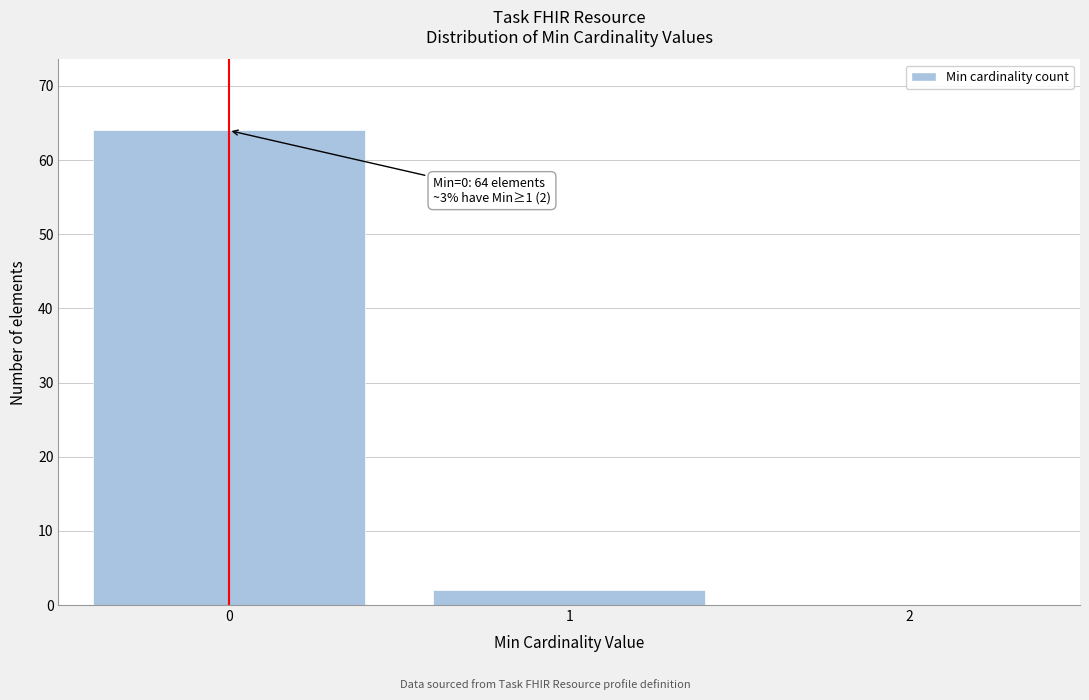

Reading right to left, transcribe all the data shown in this chart.

2=0	1=2	0=64